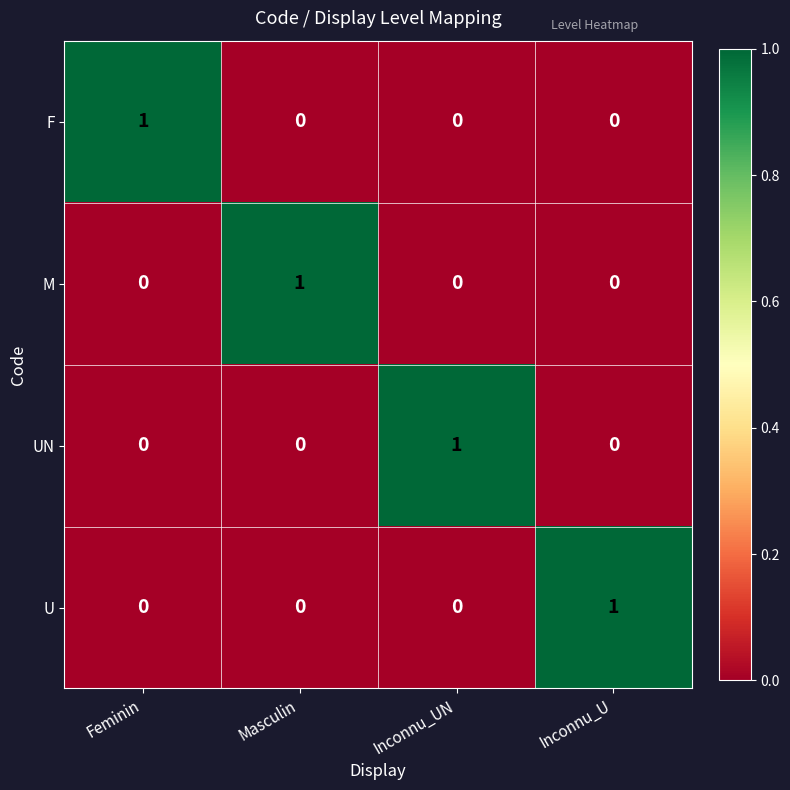

True or false: F has a value of 2 at Feminin.

False